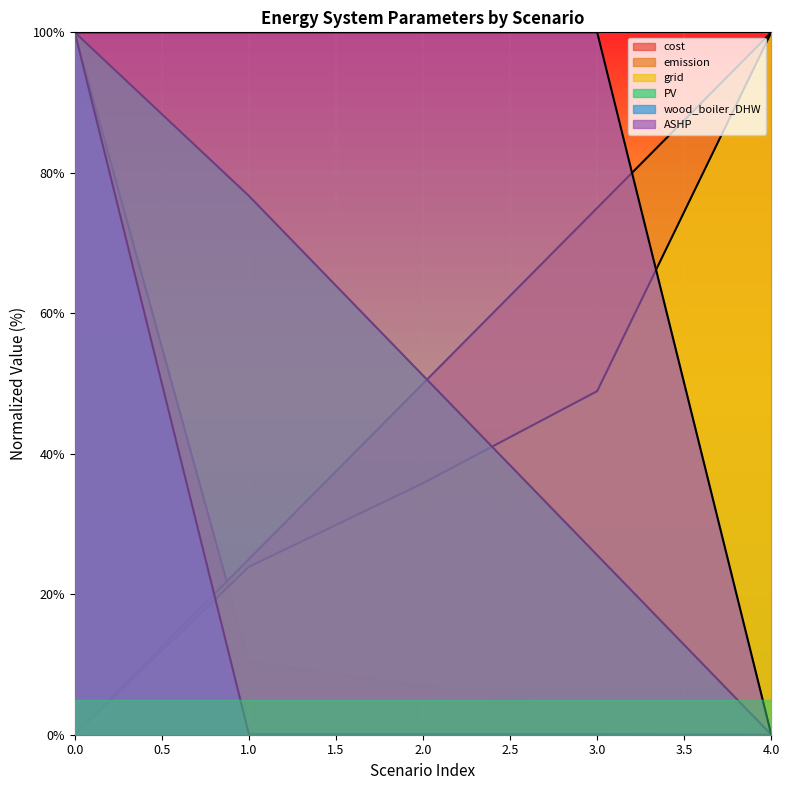

What is the sum of the PV values at 0 and 2?

151.1